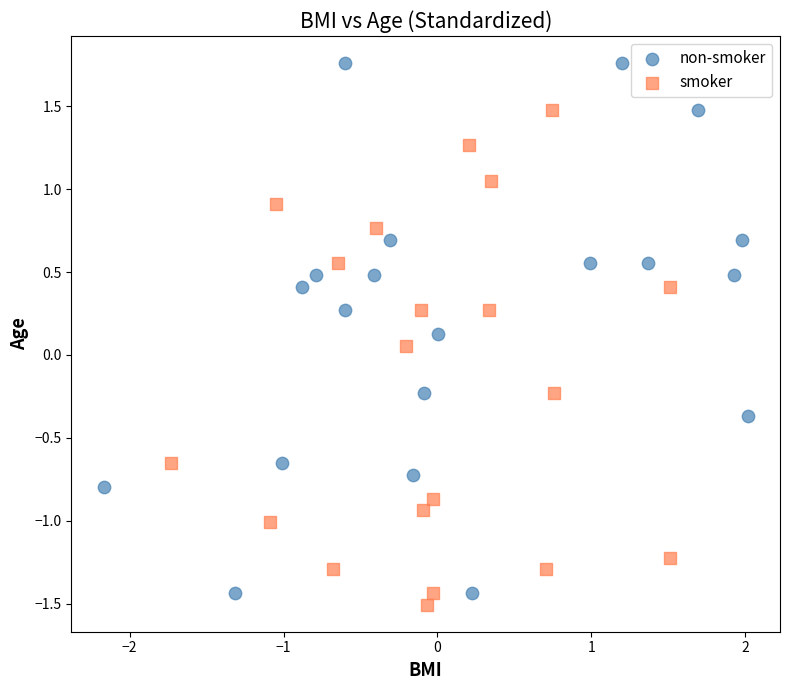

Which series reaches the maximum Y coordinate?

non-smoker